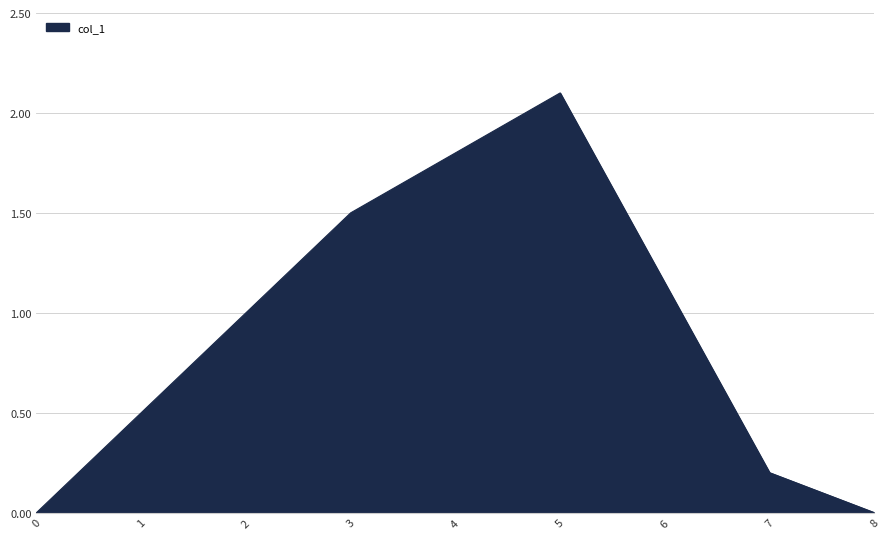

Reading right to left, extract all data points from this chart.

0.0	0.2	2.1	1.5	0.0